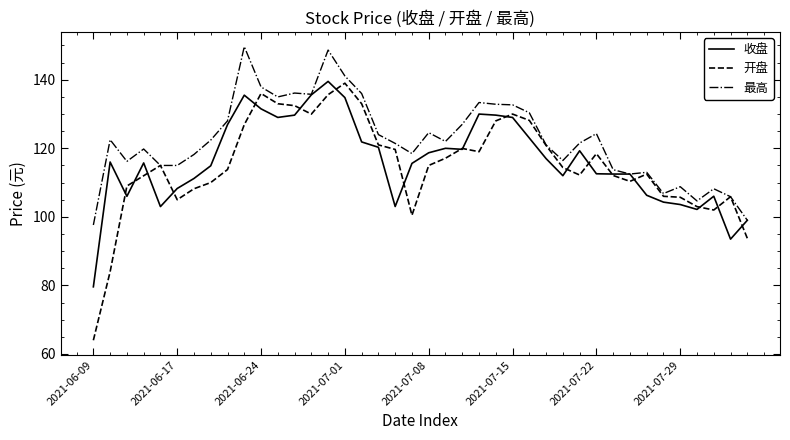

What is the average value of the 最高 series?

122.4